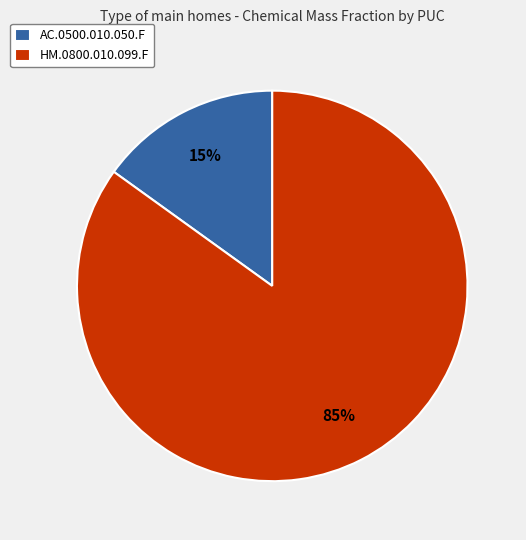

Which slice represents more than half of the pie?

HM.0800.010.099.F